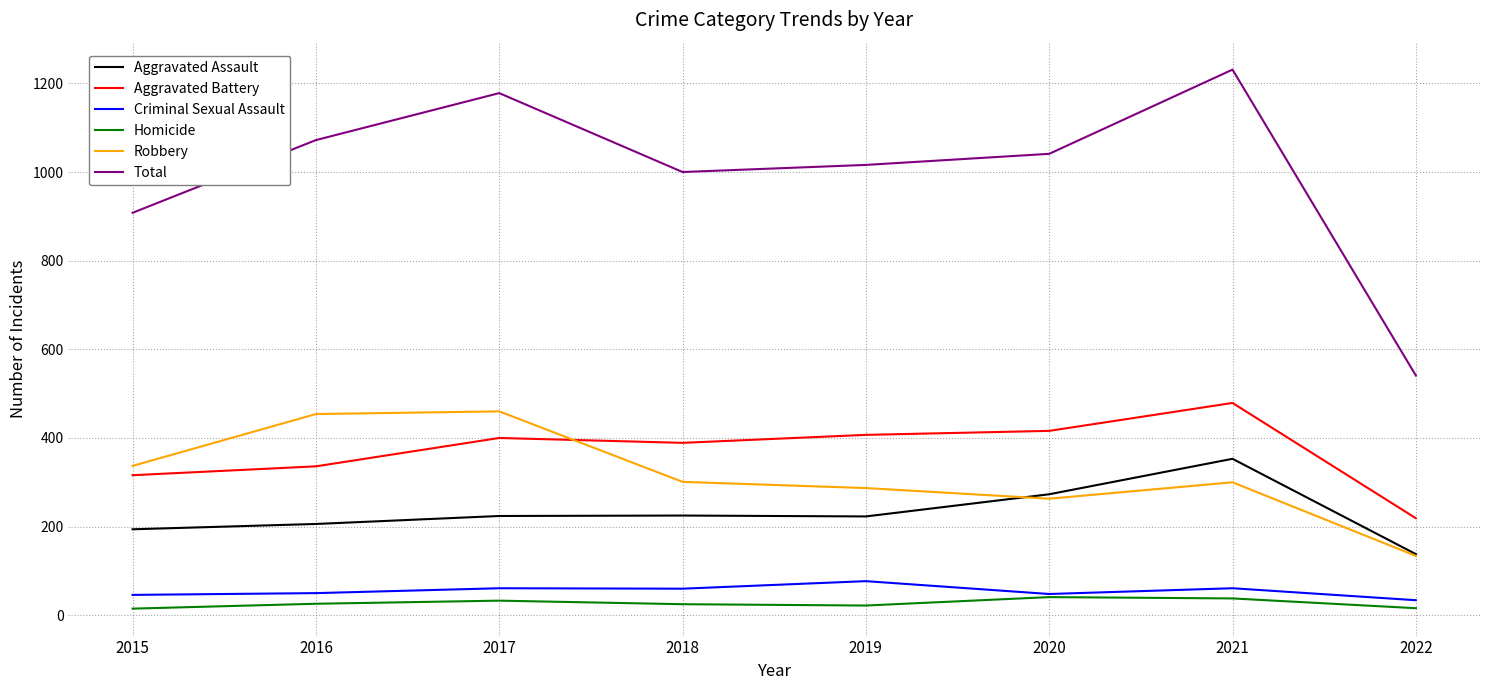

What is the greatest value displayed?

1231